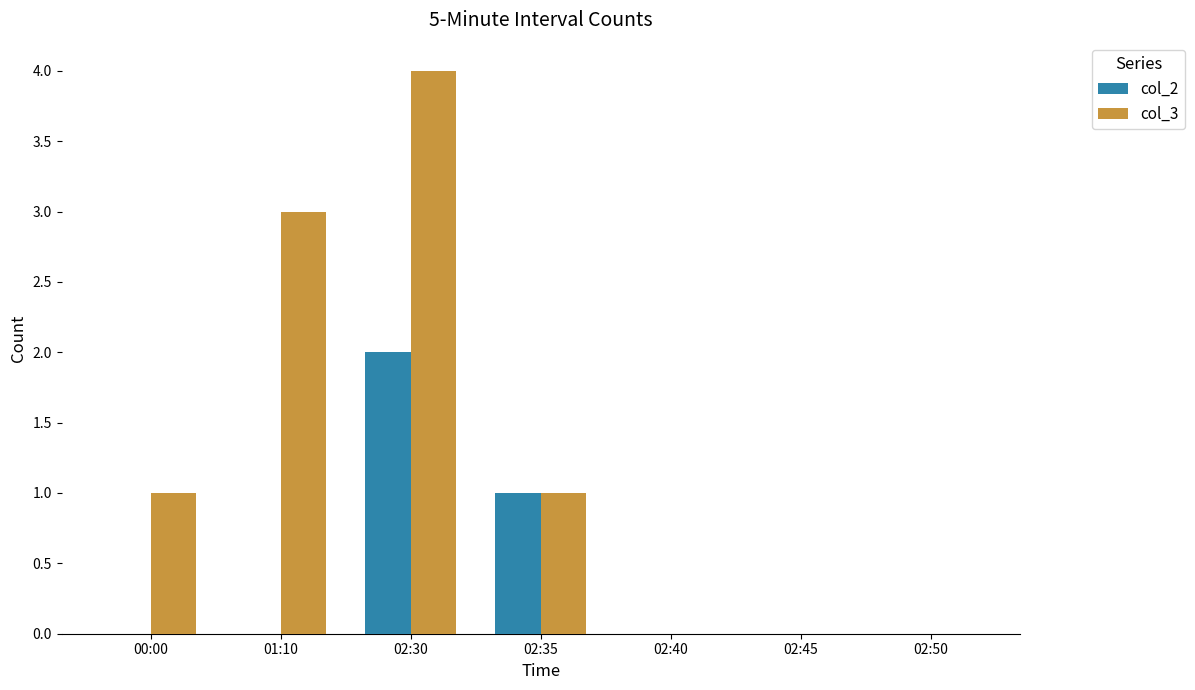

Is it true that col_2 equals 1 at 00:00?

False